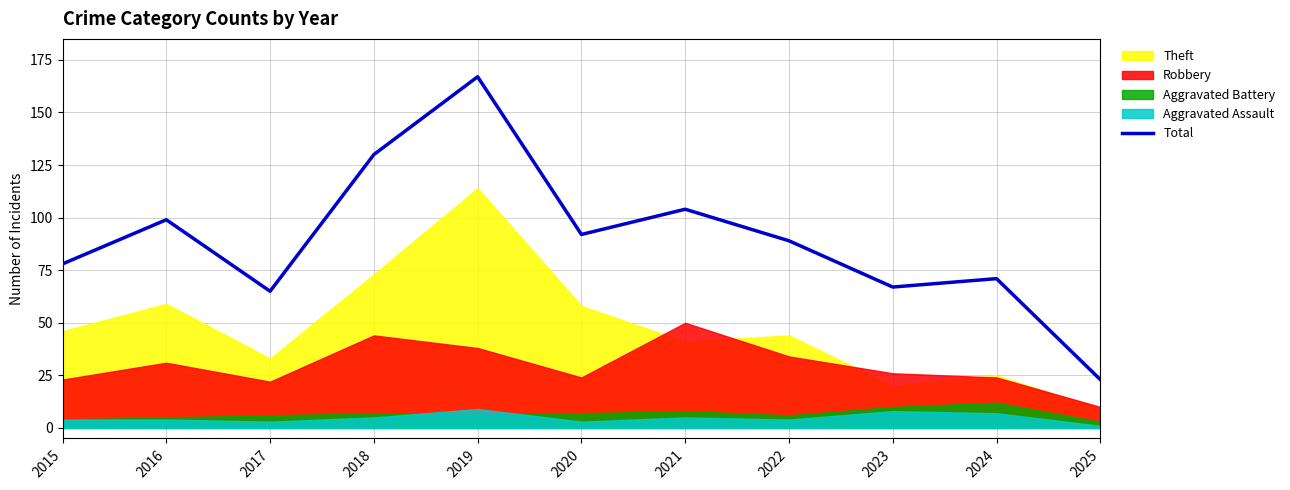

Reading left to right, extract all data points from this chart.

78	99	65	130	167	92	104	89	67	71	23